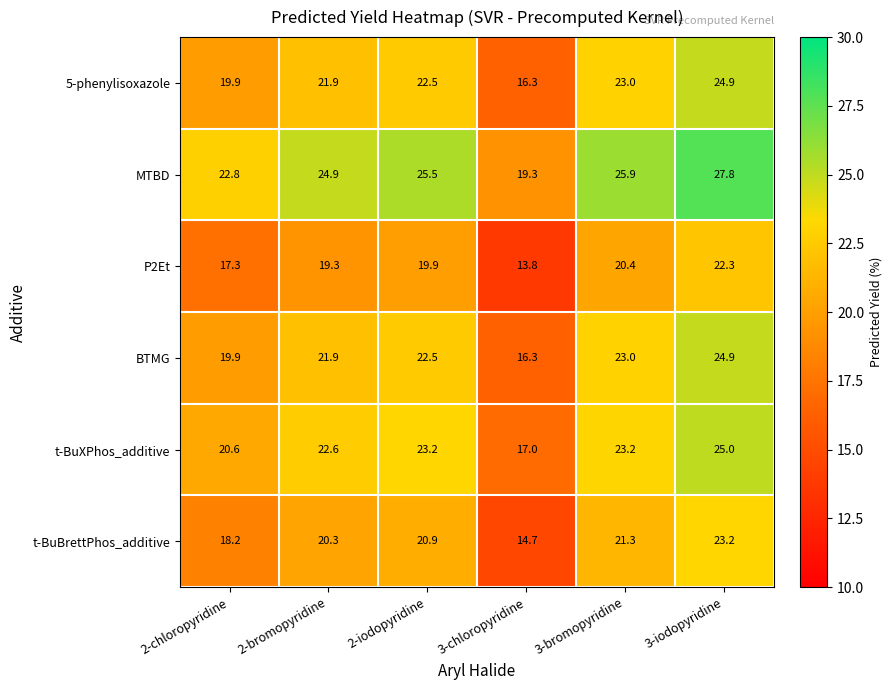

What is the maximum value shown in the chart?

27.8